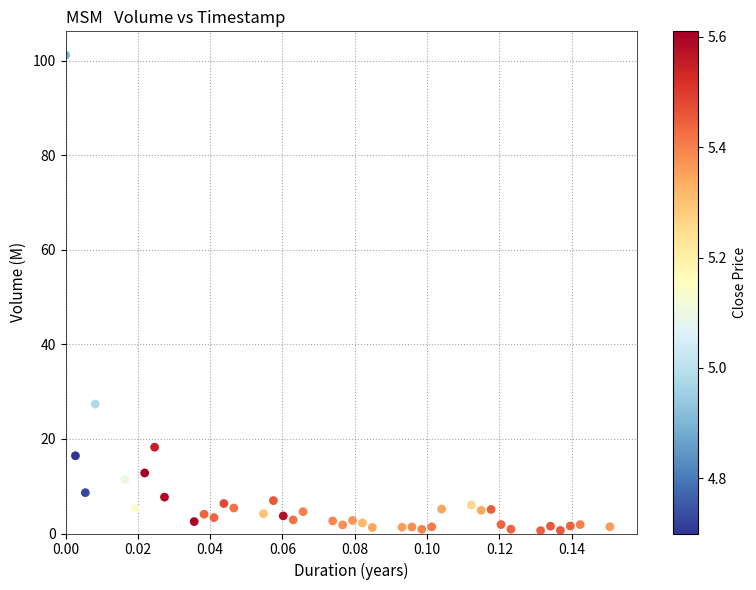

What is the range of Y values (max minus min)?

100.6